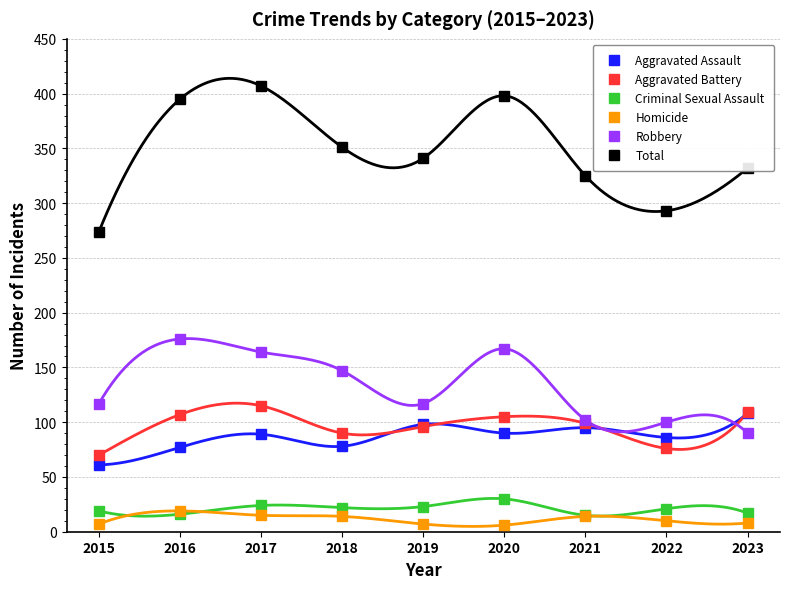

True or false: Aggravated Battery has a value of 46 at 2015.

False